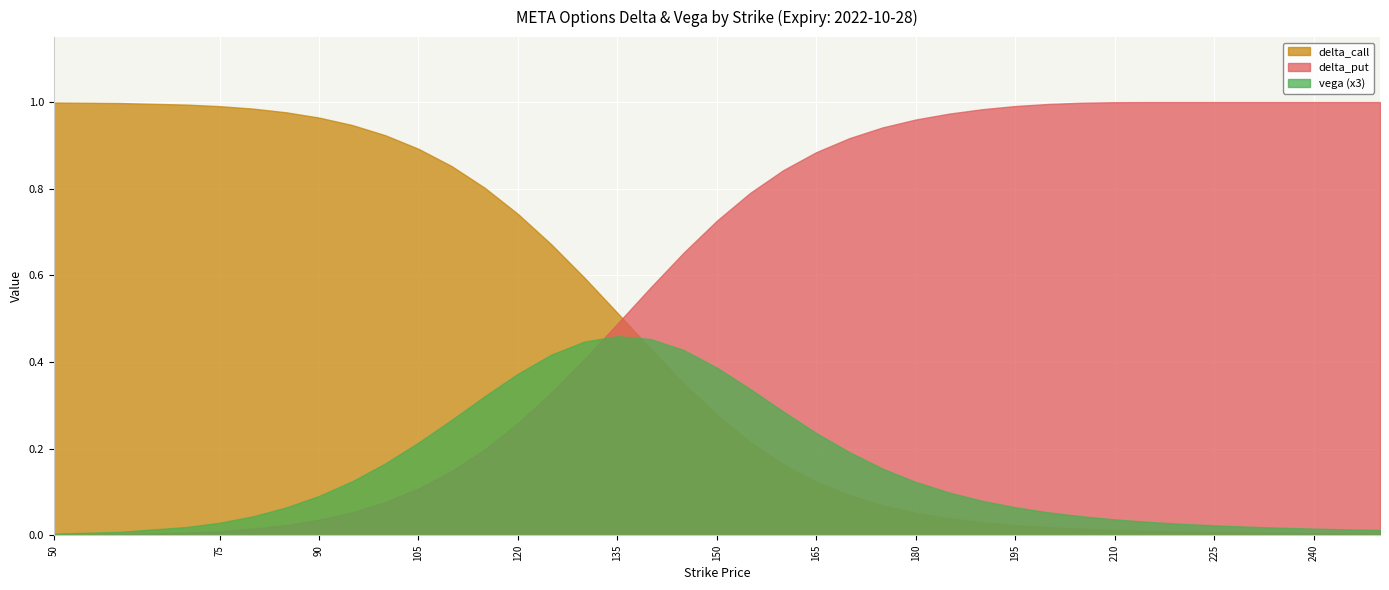

Between 135 and 215, which series saw the biggest shift?

delta_put